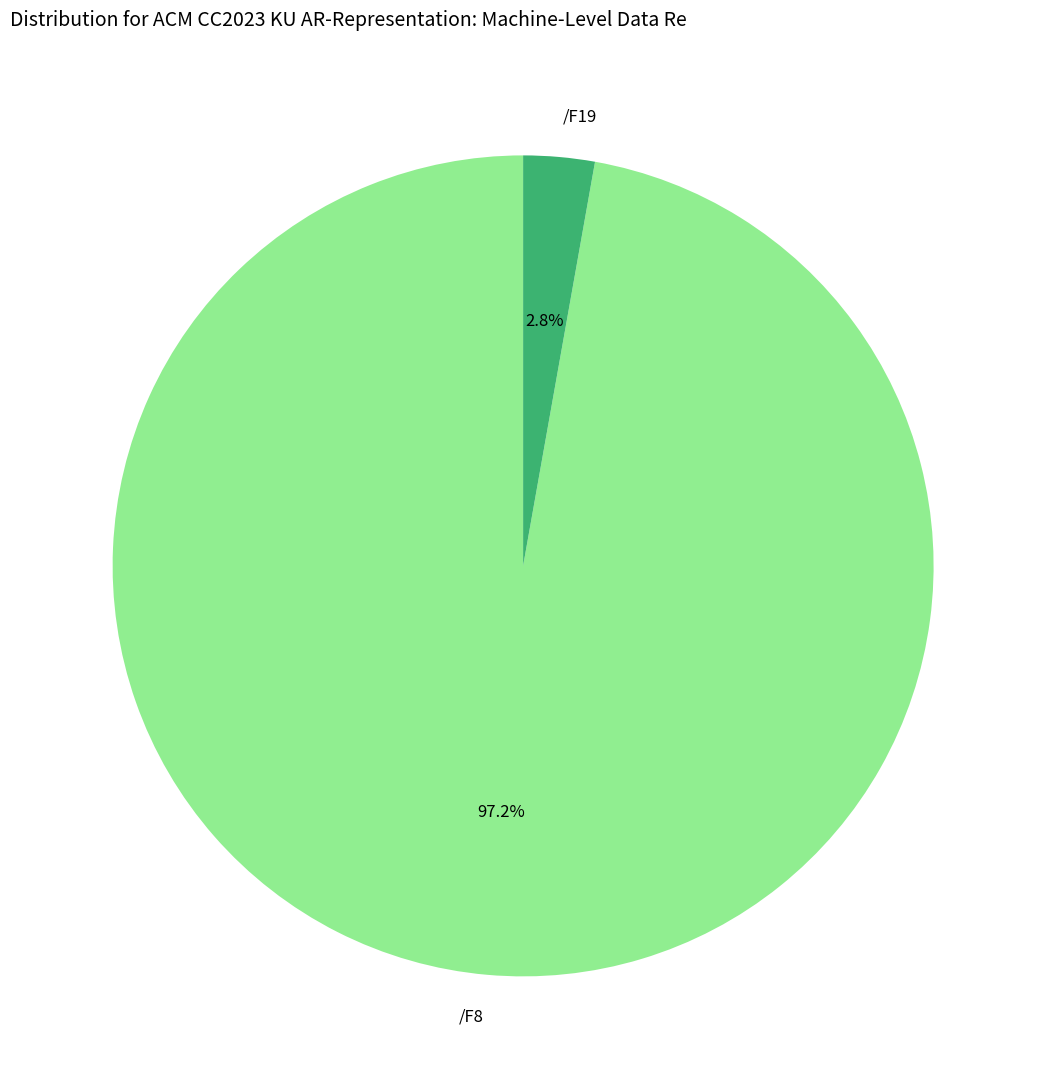

Is /F8 the majority of the pie?

Yes